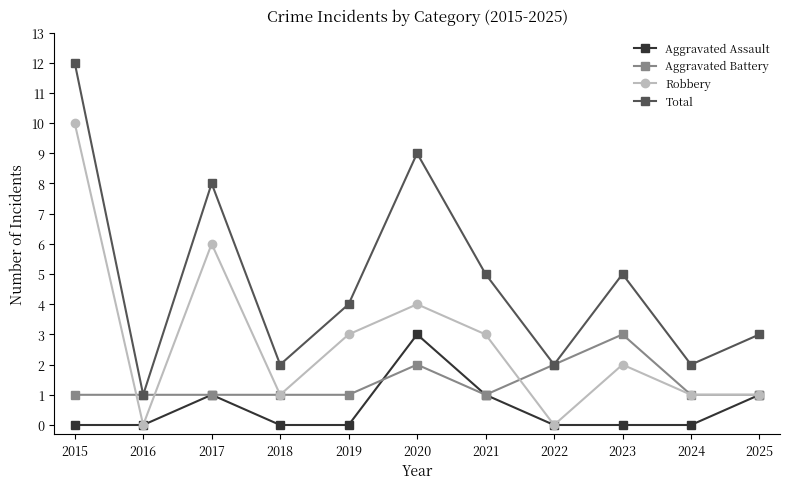

Between 2019 and 2023, which series saw the biggest shift?

Aggravated Battery